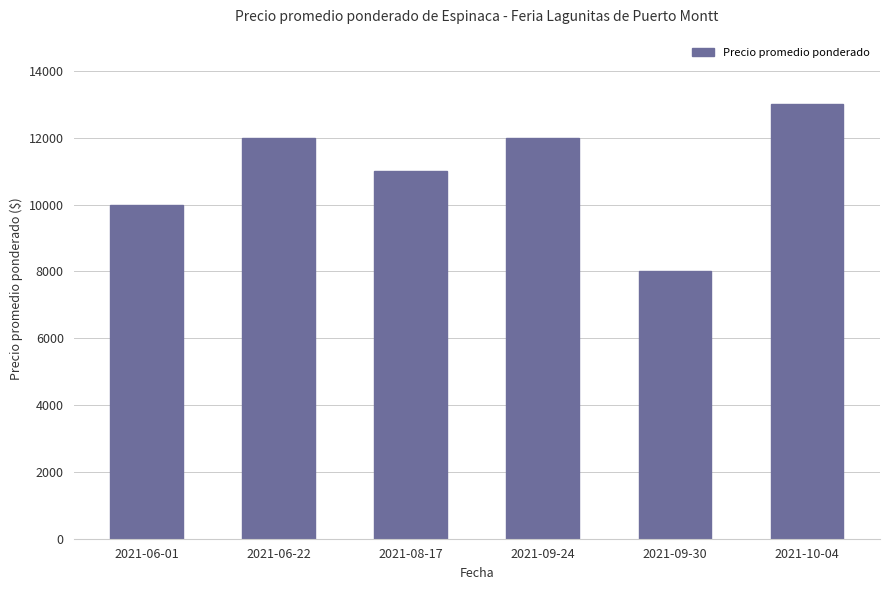

What is the label of the 1st bar from the right?

2021-10-04